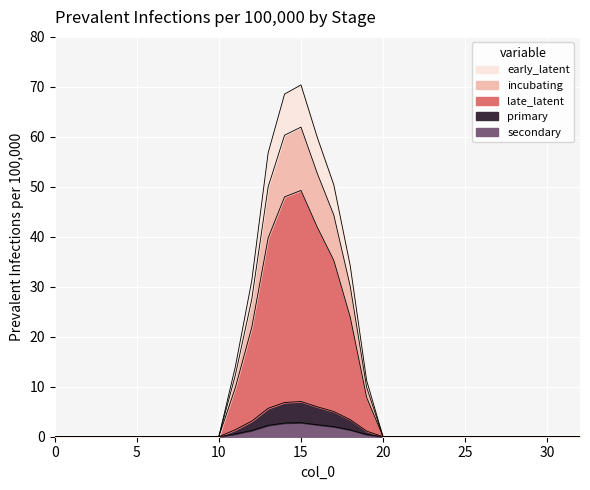

List the labels in order of value, largest first.

15, 14, 16, 13, 17, 18, 12, 11, 19, 10, 0, 1, 2, 3, 4, 5, 6, 7, 8, 9, 20, 21, 22, 23, 24, 25, 26, 27, 28, 29, 30, 31, 32